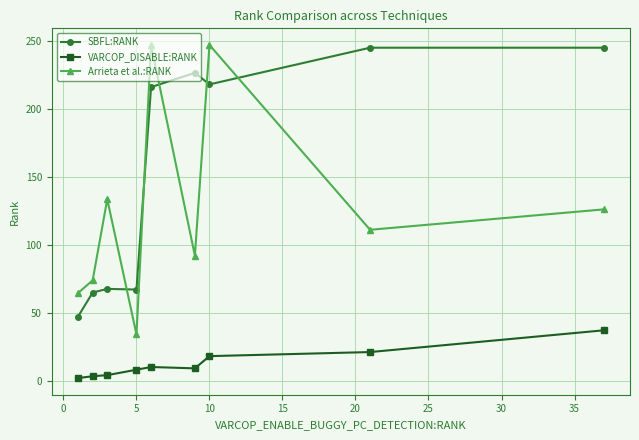

Which series has the largest range (max minus min)?

Arrieta et al.:RANK